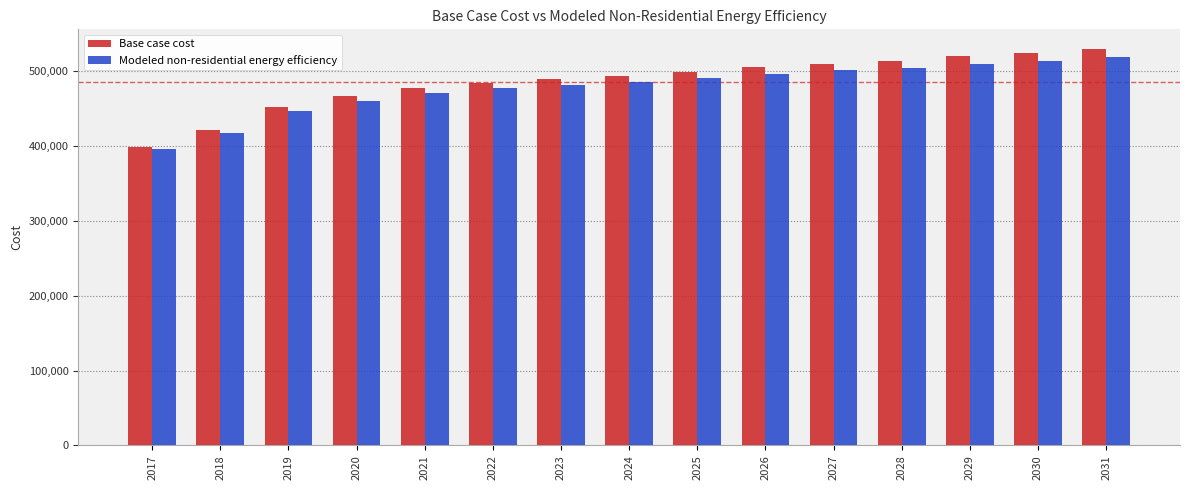

Reading left to right, transcribe all the data shown in this chart.

Base case cost: 2017=398357.5	2018=421116.3	2019=452003.3	2020=466634.0	2021=477200.6	2022=484516.0	2023=489392.9	2024=493457.0	2025=498333.8	2026=504836.4	2027=509713.3	2028=513777.4	2029=519467.1	2030=523531.1	2031=529220.9
Modeled non-residential energy efficiency: 2017=395957.5	2018=417392.3	2019=446482.3	2020=460261.8	2021=470213.6	2022=477103.4	2023=481696.5	2024=485524.2	2025=490117.3	2026=496241.5	2027=500834.7	2028=504662.3	2029=510021.0	2030=513848.6	2031=519207.3